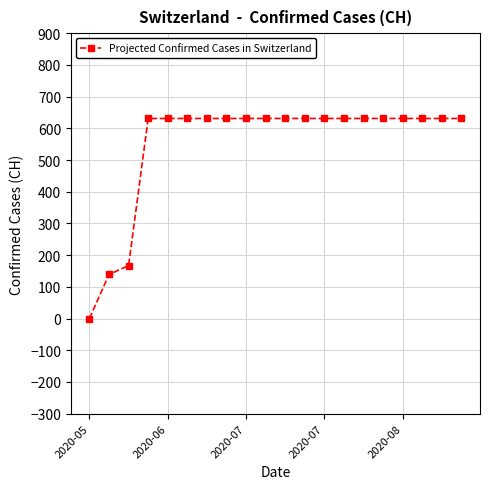

Reading left to right, what are all the values shown in this chart?

0	139	167	631	631	631	631	631	631	631	631	631	631	631	631	631	631	631	631	631